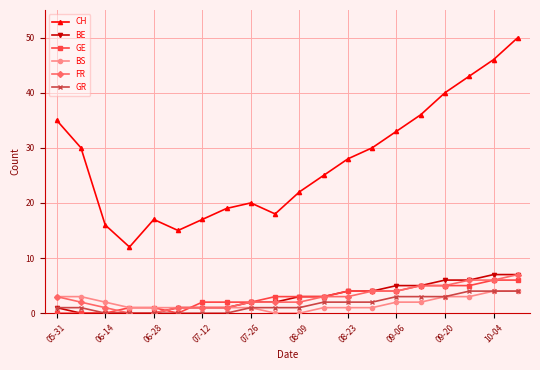

Which series has the largest total across all categories?

CH